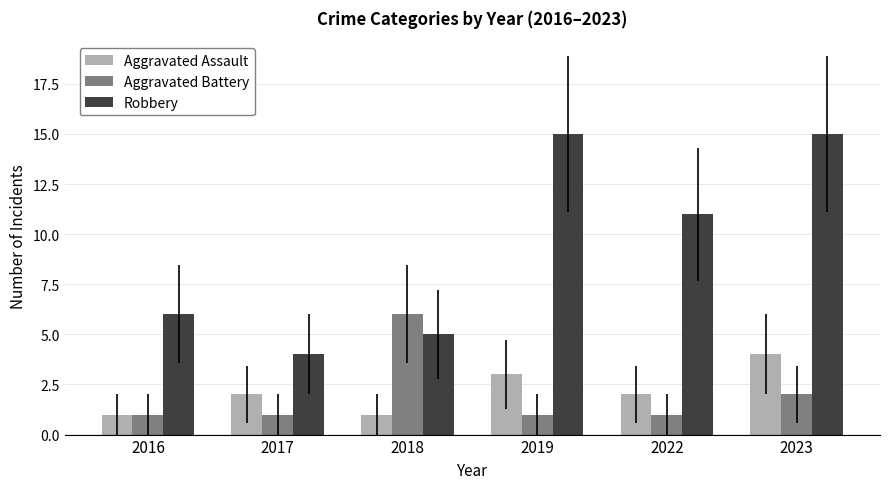

At 2019, list the series in order from smallest to largest.

Aggravated Battery, Aggravated Assault, Robbery